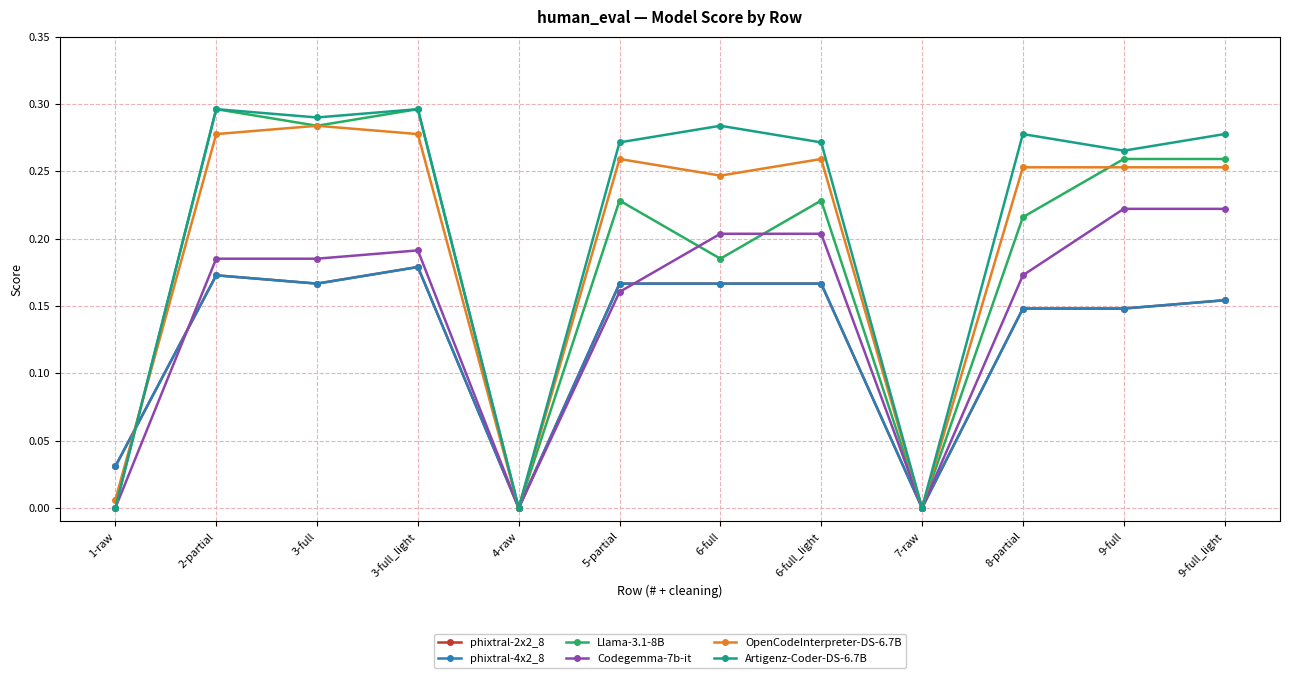

At which category does Llama-3.1-8B reach its first local valley?

3-full